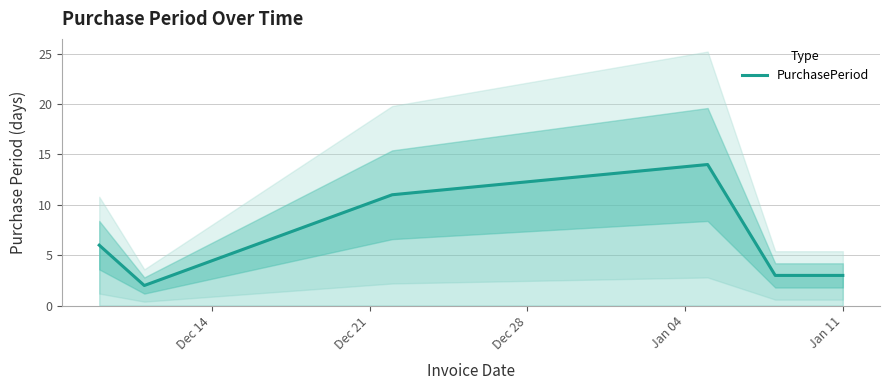

What is the highest value of the PurchasePeriod series?

14